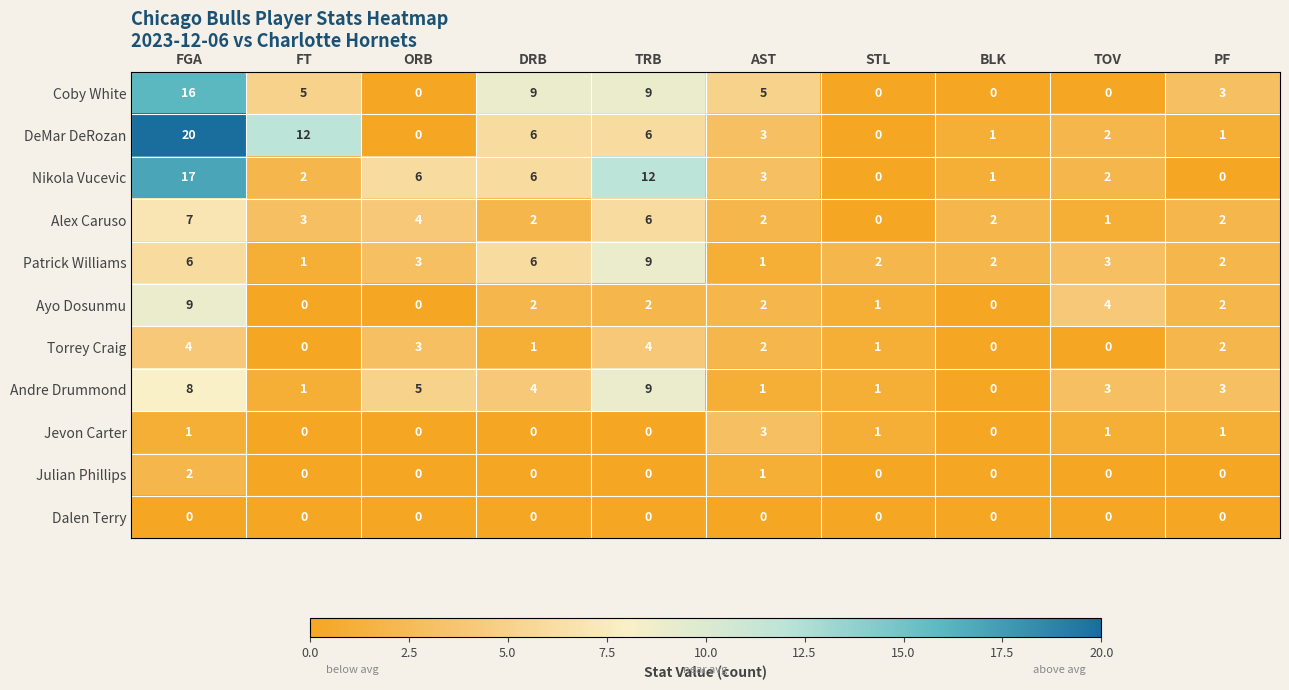

How many Jevon Carter values are between 0 and 1?

9